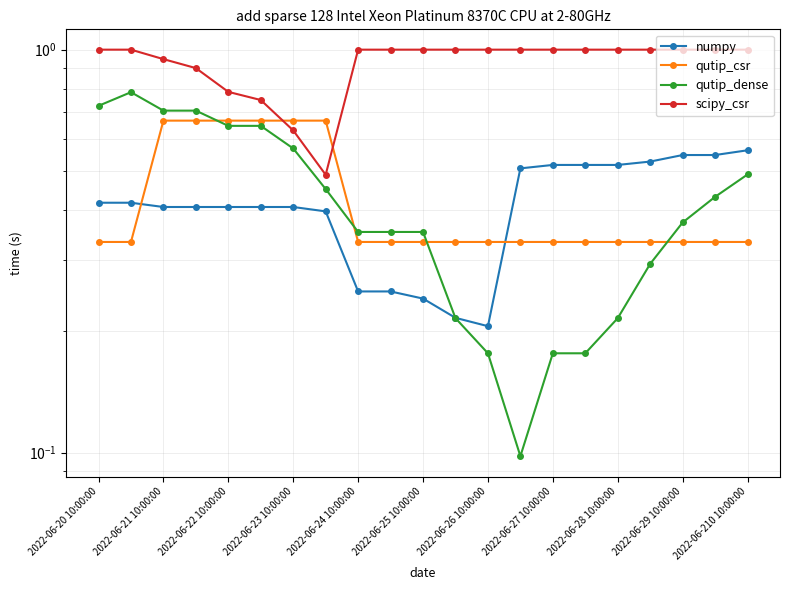

What is the average value of the numpy series?

0.4